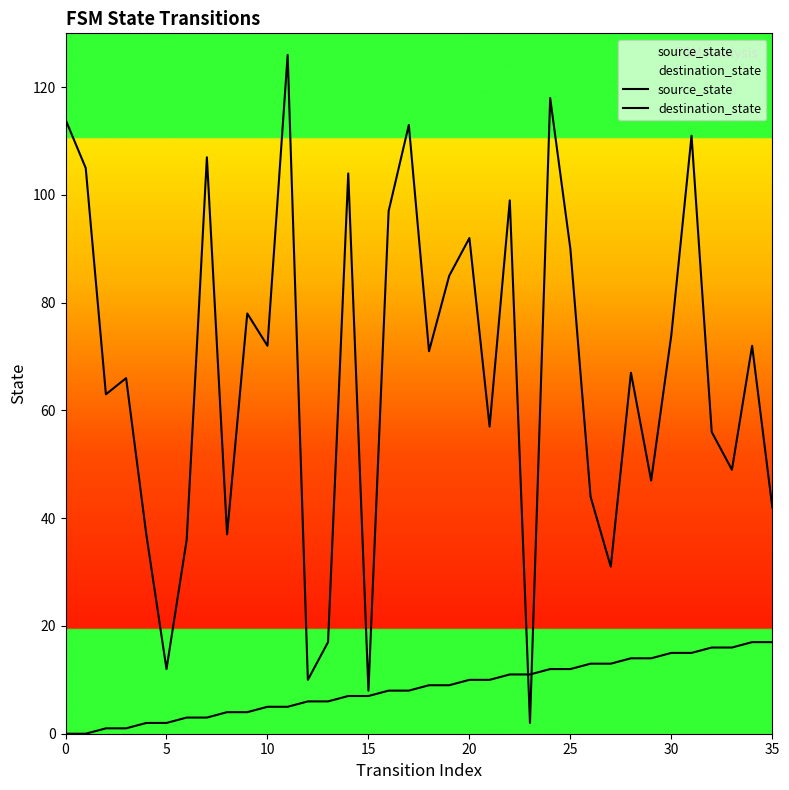

How many interior local peaks does the destination_state series have?

12